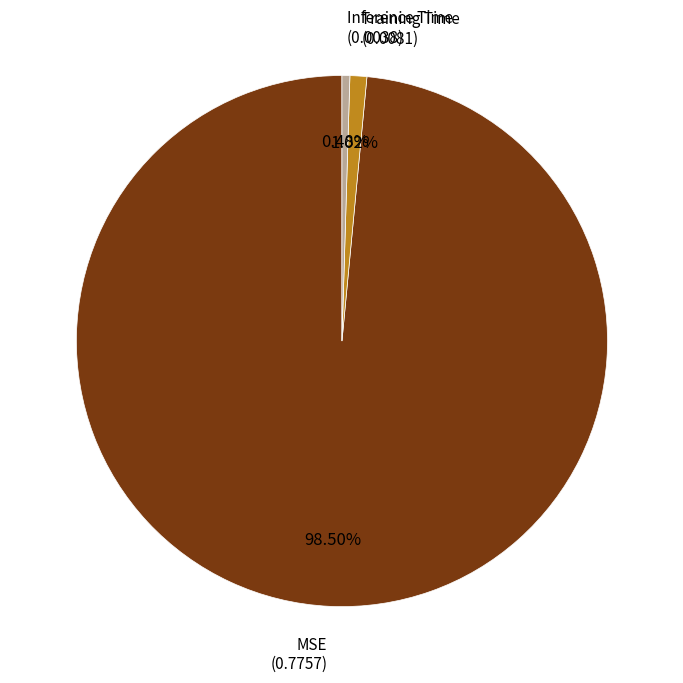

Is there any slice that represents more than half of the pie?

Yes